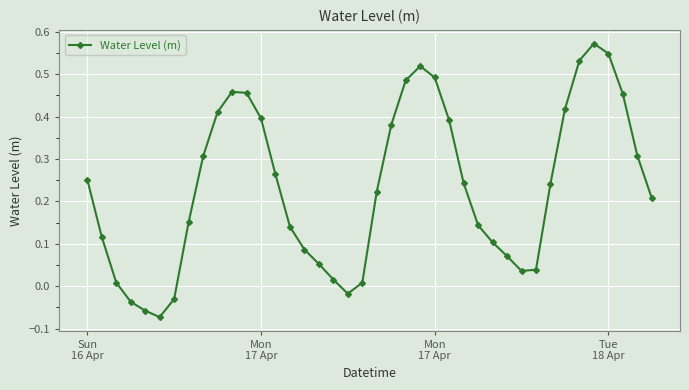

How many points are lower than both their immediate neighbors (excluding endpoints)?

3